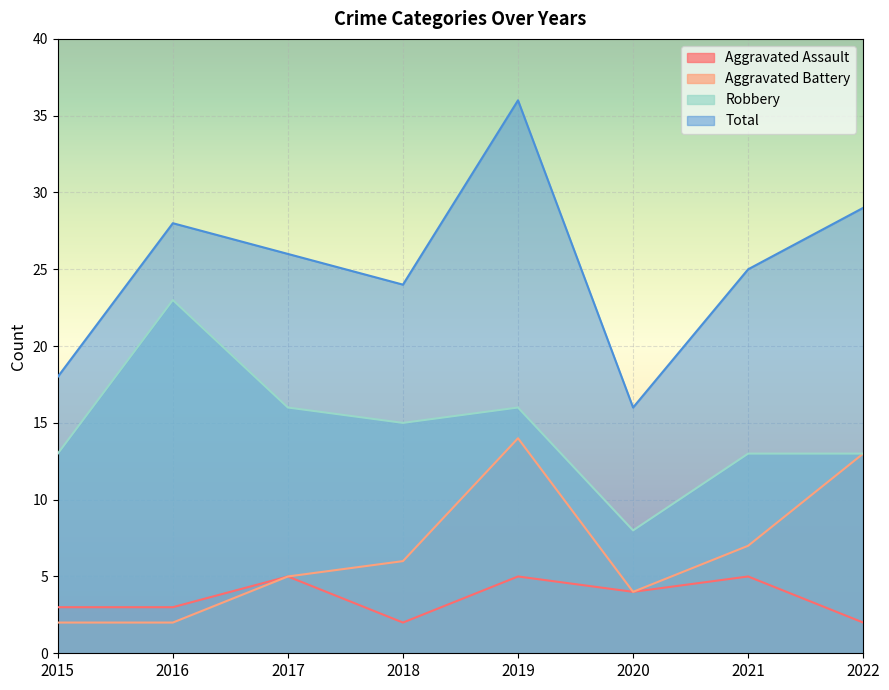

At which label does Aggravated Assault reach its minimum?

2018